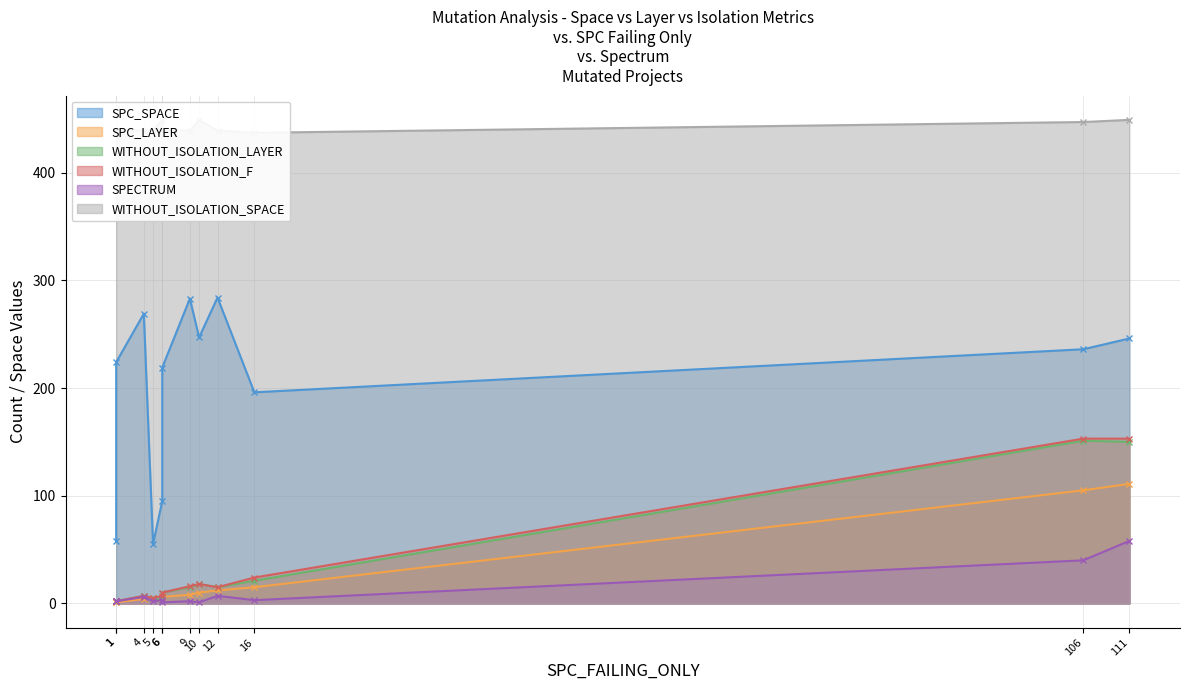

Is it true that WITHOUT_ISOLATION_SPACE equals 439 at 12?

True